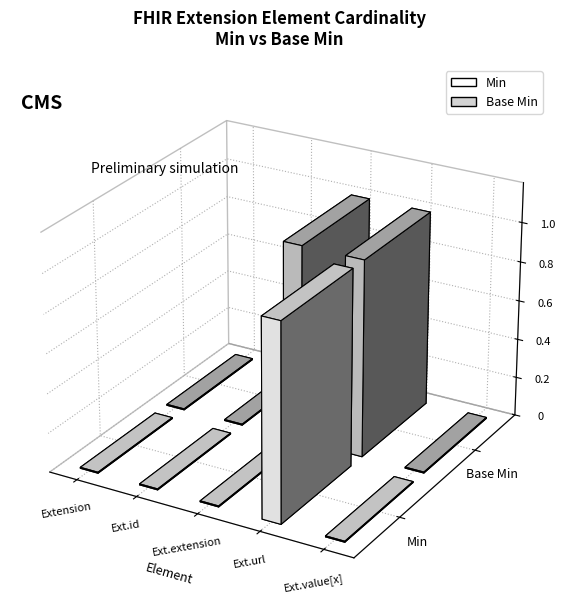

What position from the left is Extension.url?

4